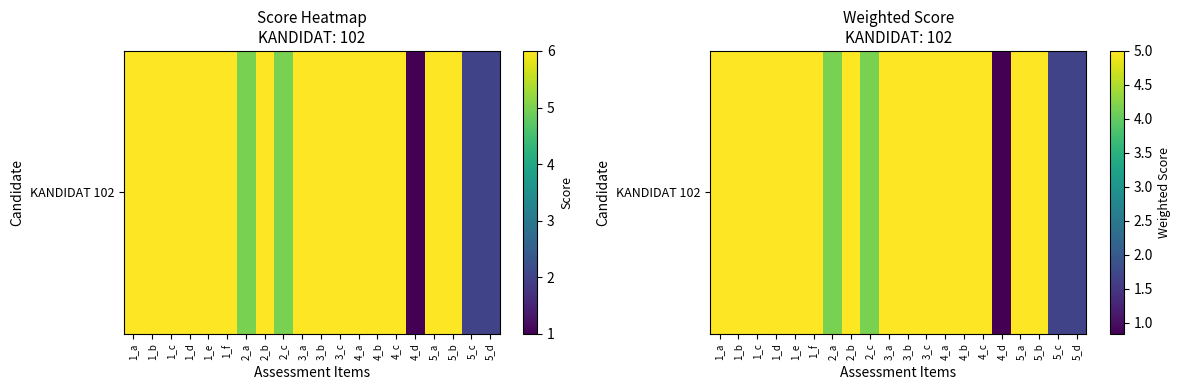

Rank the categories by value from lowest to highest.

4_d, 5_c, 5_d, 2_a, 2_c, 1_a, 1_b, 1_c, 1_d, 1_e, 1_f, 2_b, 3_a, 3_b, 3_c, 4_a, 4_b, 4_c, 5_a, 5_b